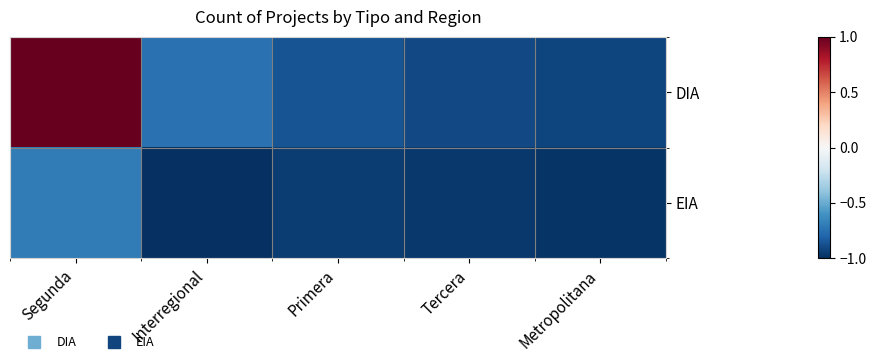

At Segunda, list the series in order from smallest to largest.

EIA, DIA